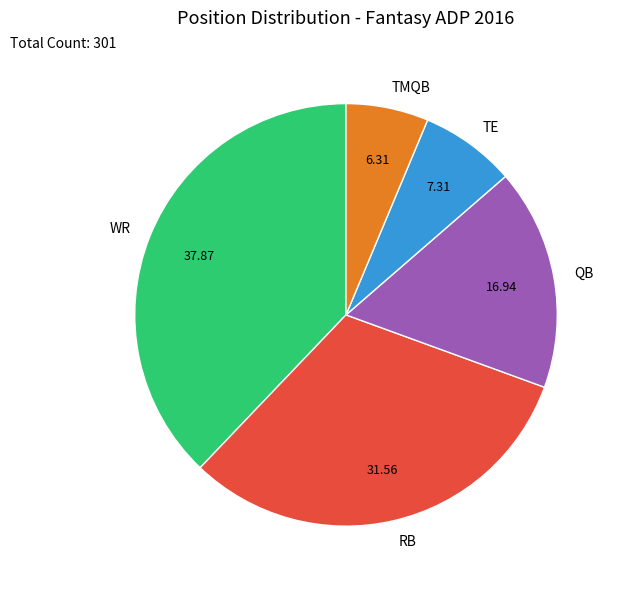

Is the sum of TE and TMQB greater than half?

No